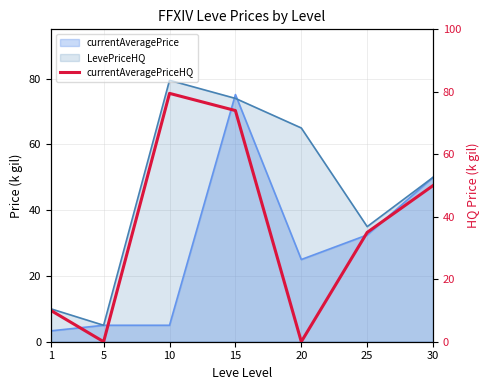

Which has a higher value, 5 or 25?

25